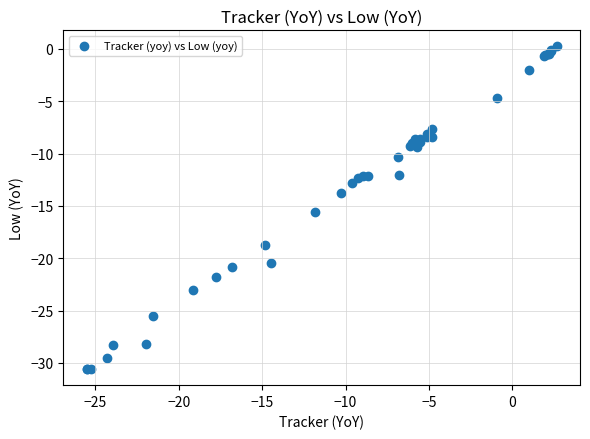

What Y value in the scatter plot is closest to -15?

-15.6